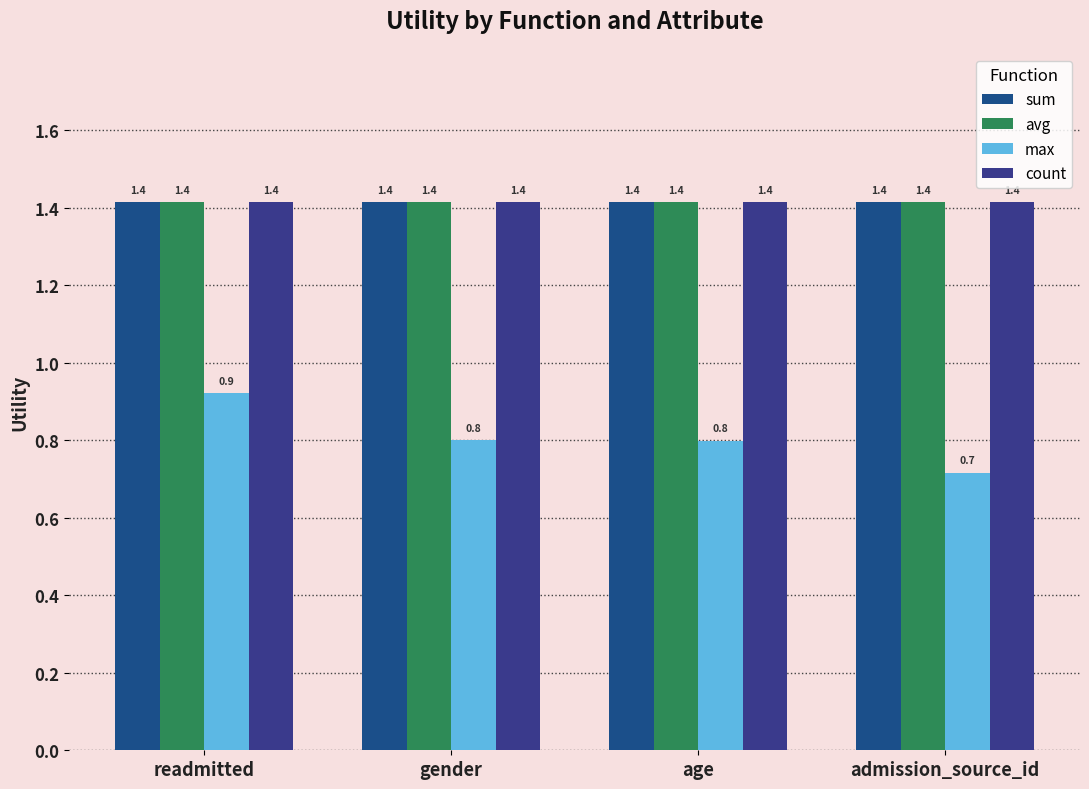

Reading left to right, what are all the values shown in this chart?

sum: 1.4	1.4	1.4	1.4
avg: 1.4	1.4	1.4	1.4
max: 0.9	0.8	0.8	0.7
count: 1.4	1.4	1.4	1.4